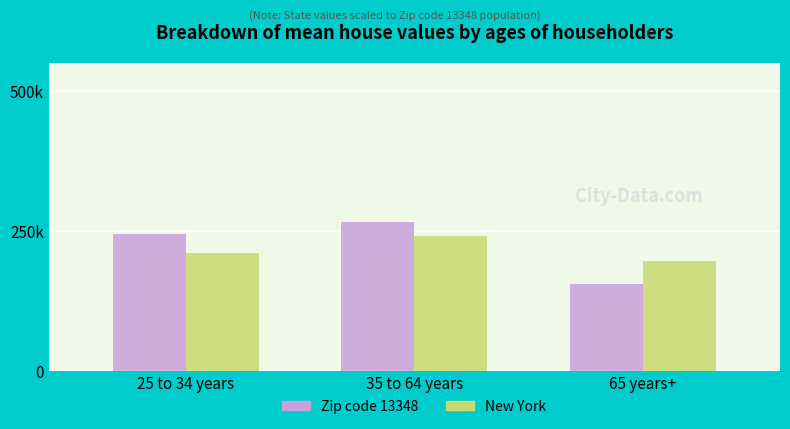

Between 25 to 34 years and 65 years+, which series saw the biggest shift?

Zip code 13348